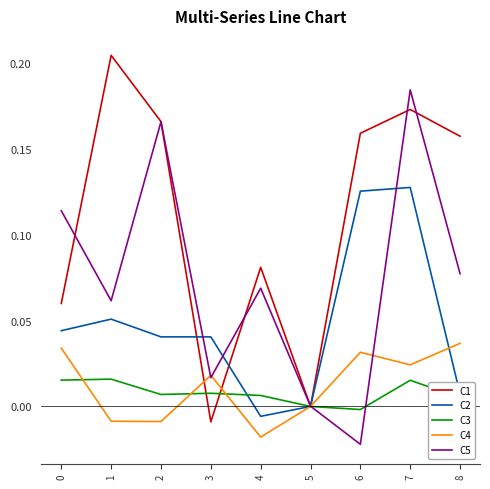

Is it true that C4 equals 0.0 at 6?

True